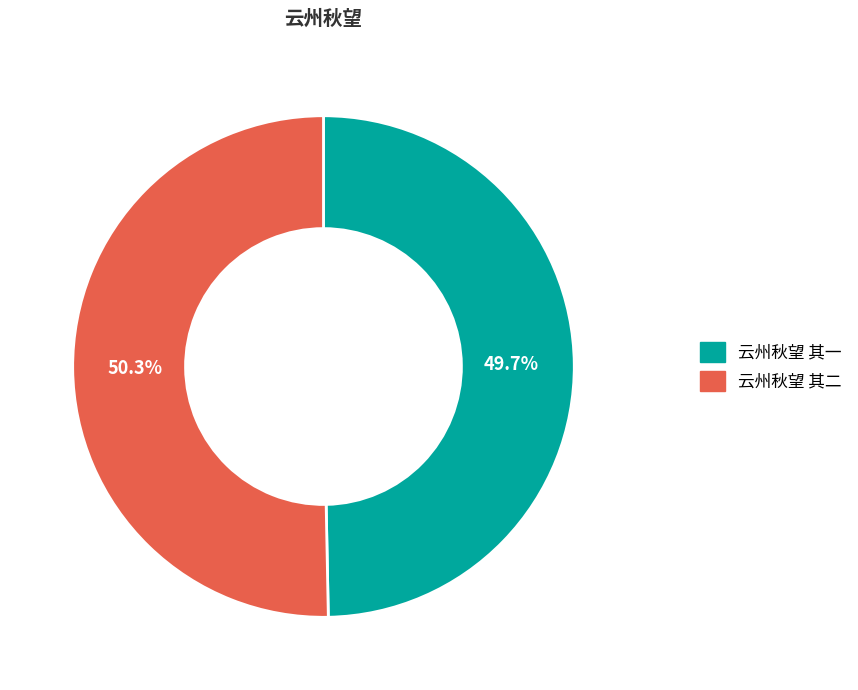

To the nearest percent, what portion does 云州秋望 其二 represent?

50%